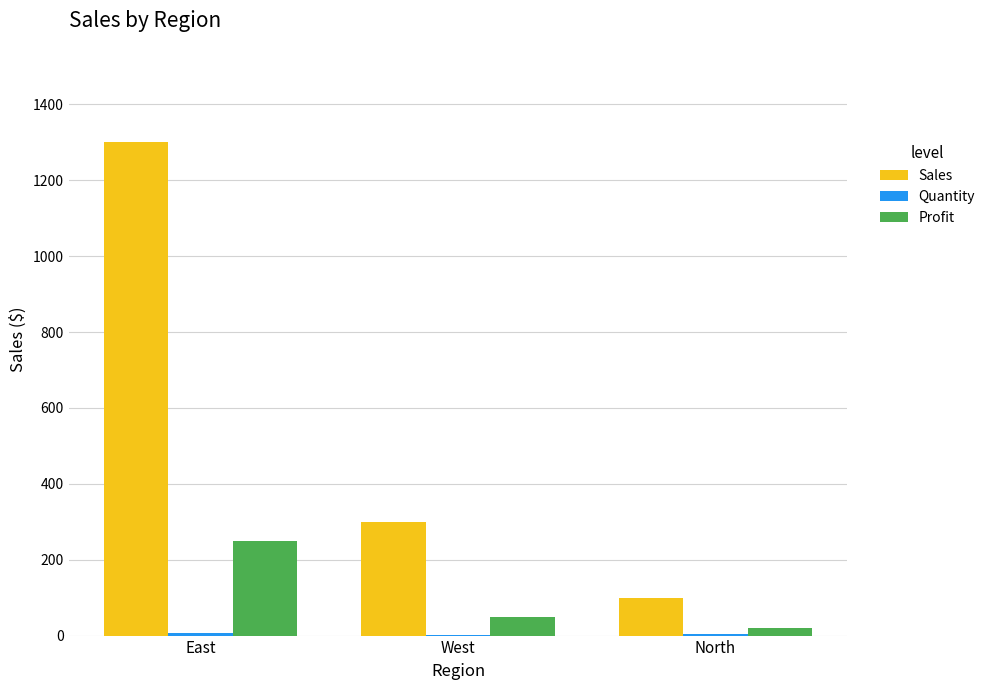

Are the bars horizontal?

No